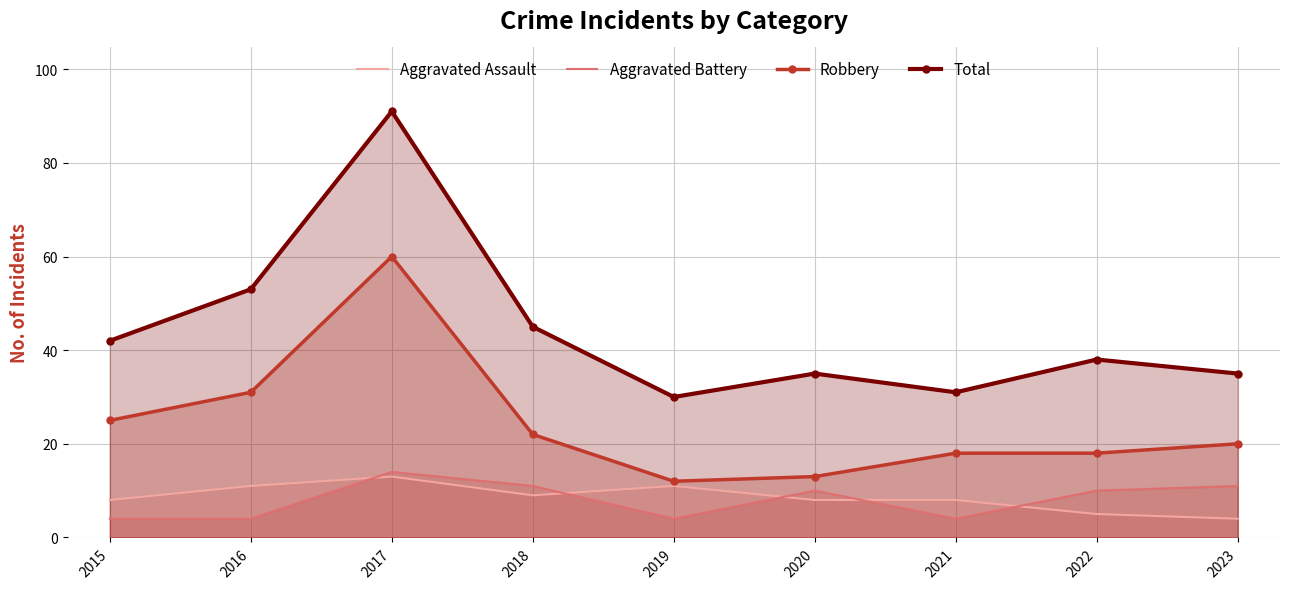

True or false: Aggravated Assault and Robbery cross at least once.

False